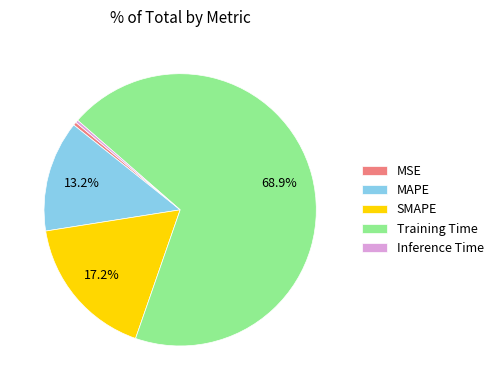

The MAPE slice represents 13% of the pie. True or false?

True